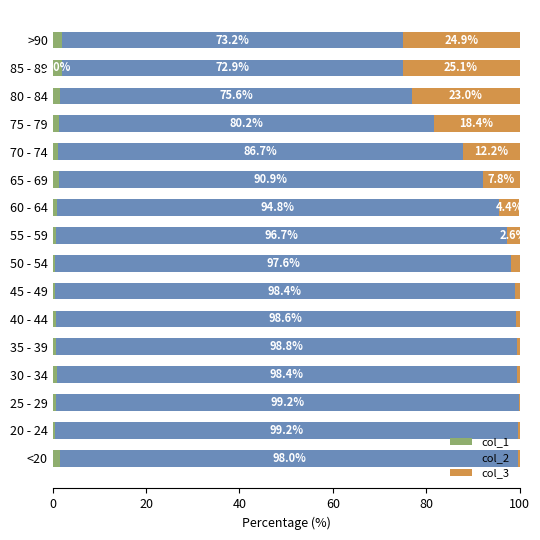

What is the total value across all series at 55 - 59?

100.0